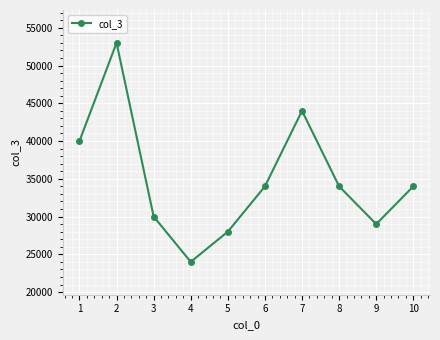

What is the sum of all values?

350000